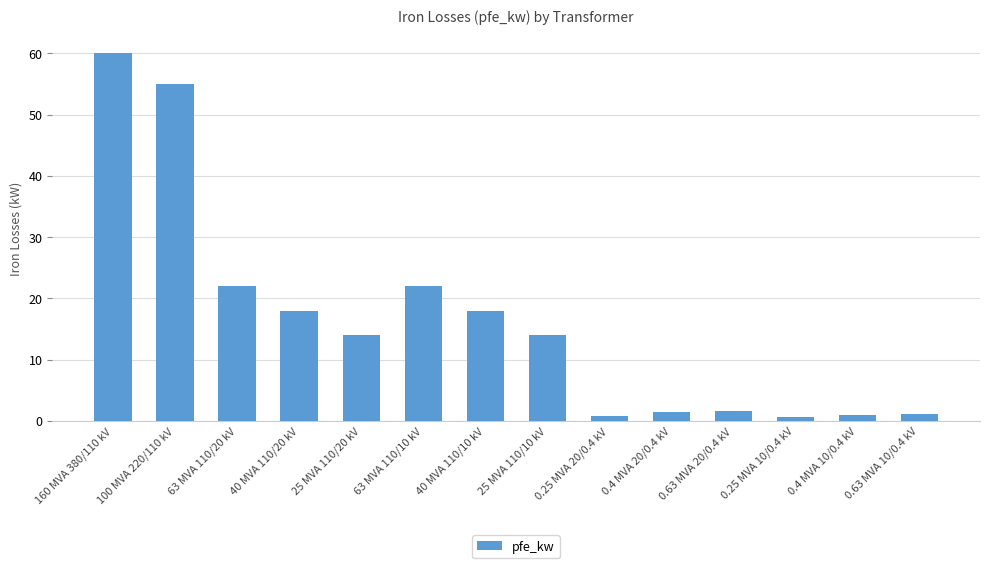

Read the value at 63 MVA 110/10 kV.

22.0